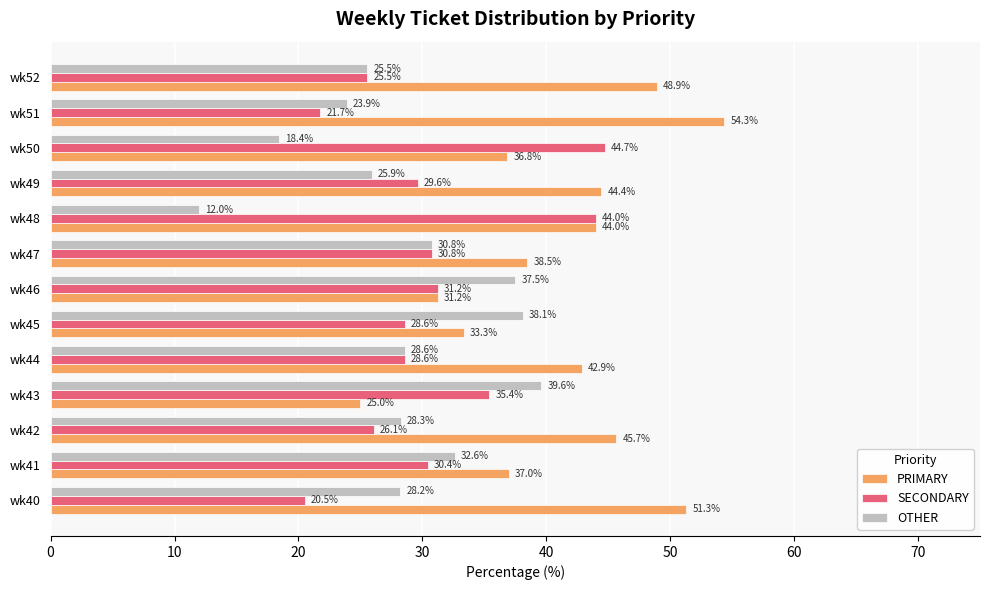

Which series has the largest range (max minus min)?

PRIMARY